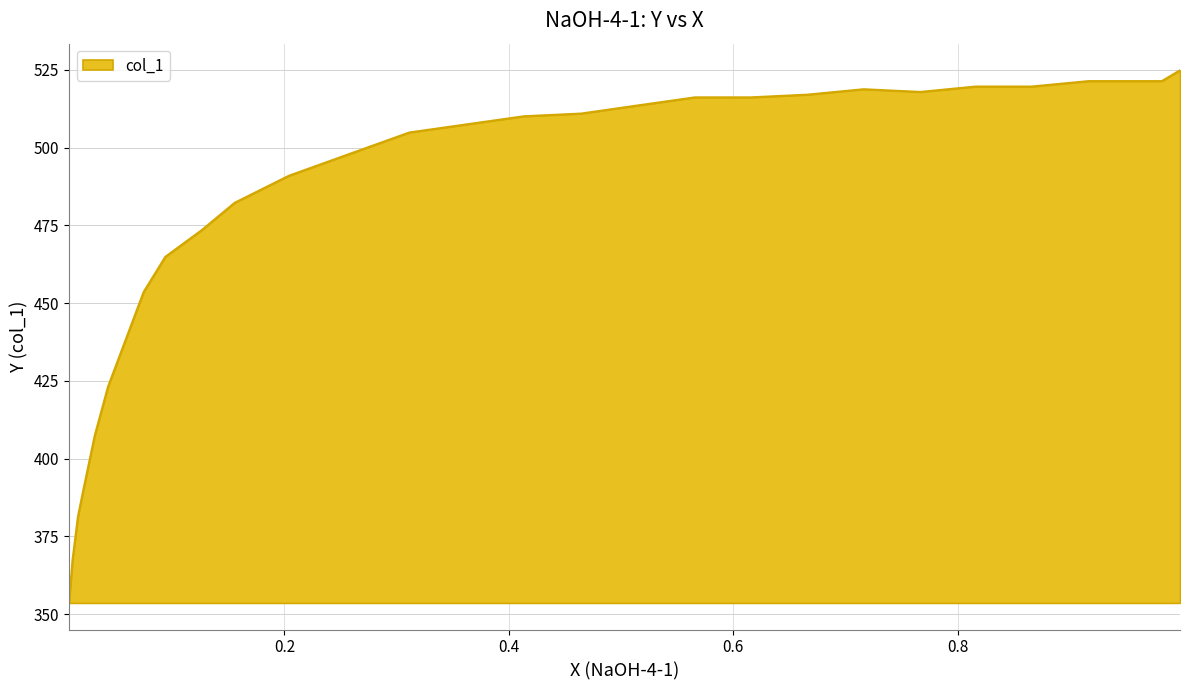

Does the chart display data point markers on the line(s)?

No